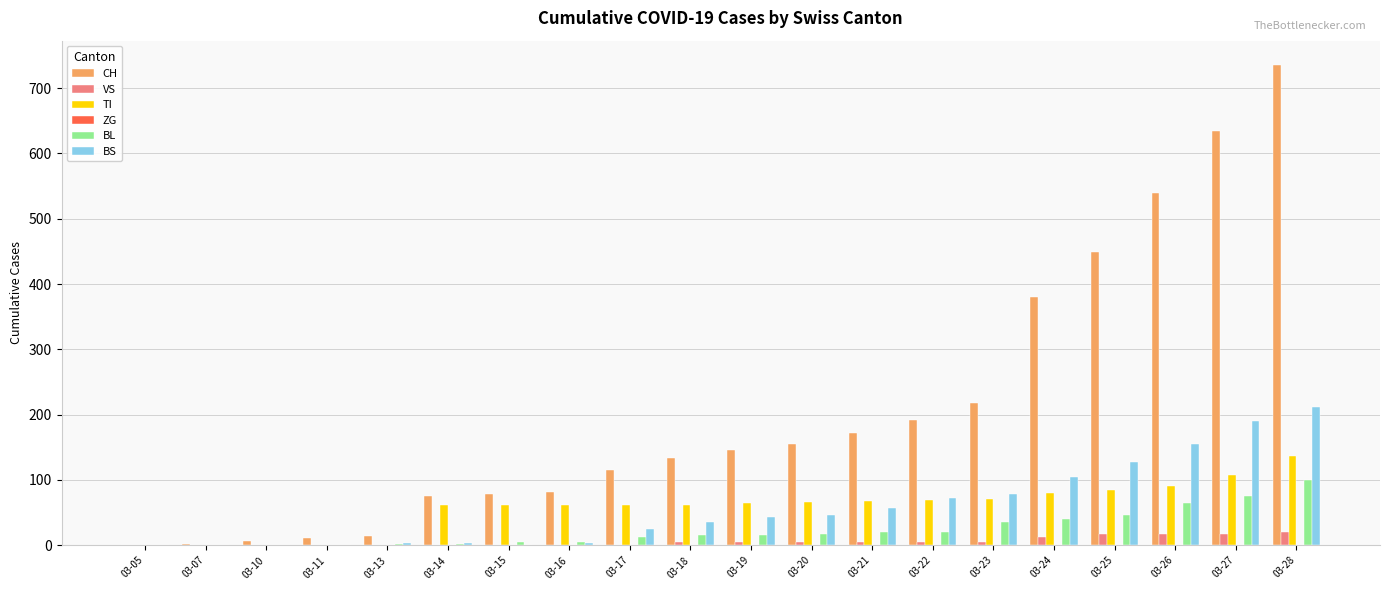

What is the sum of all CH values?

4142